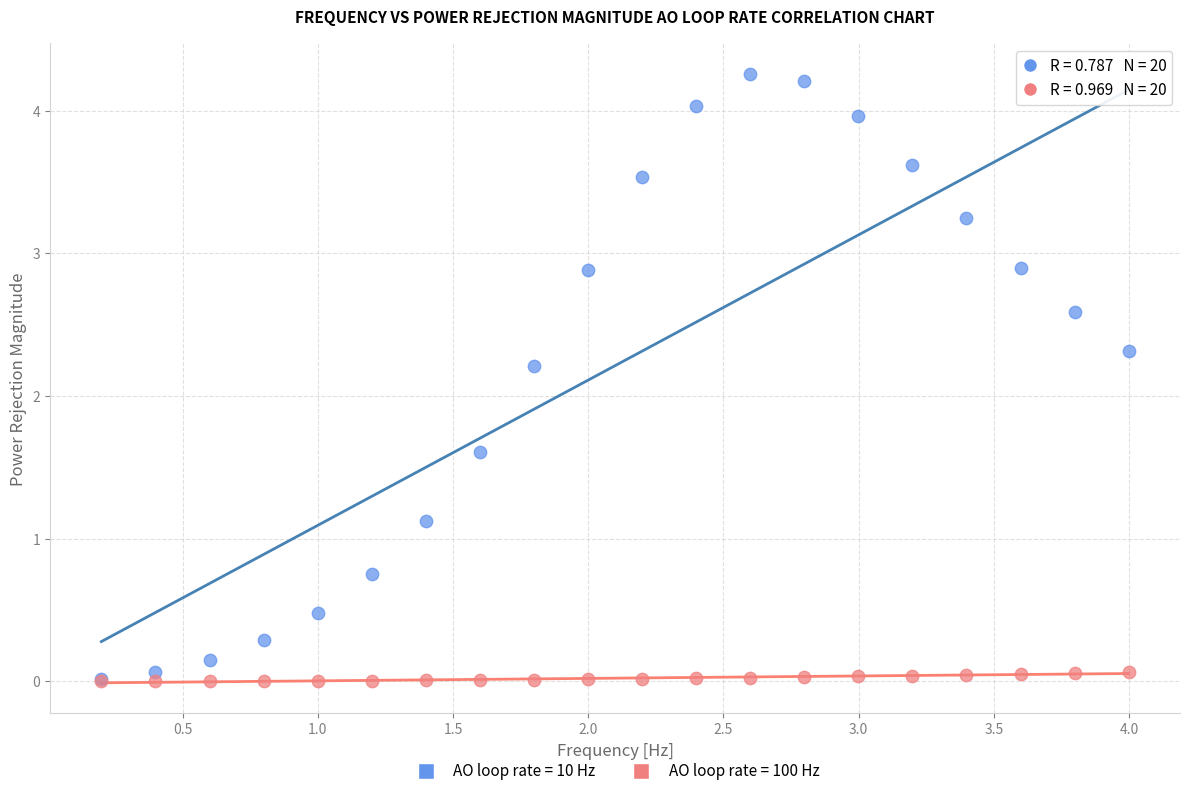

Which series contains the highest Y value?

AO loop rate = 10 Hz